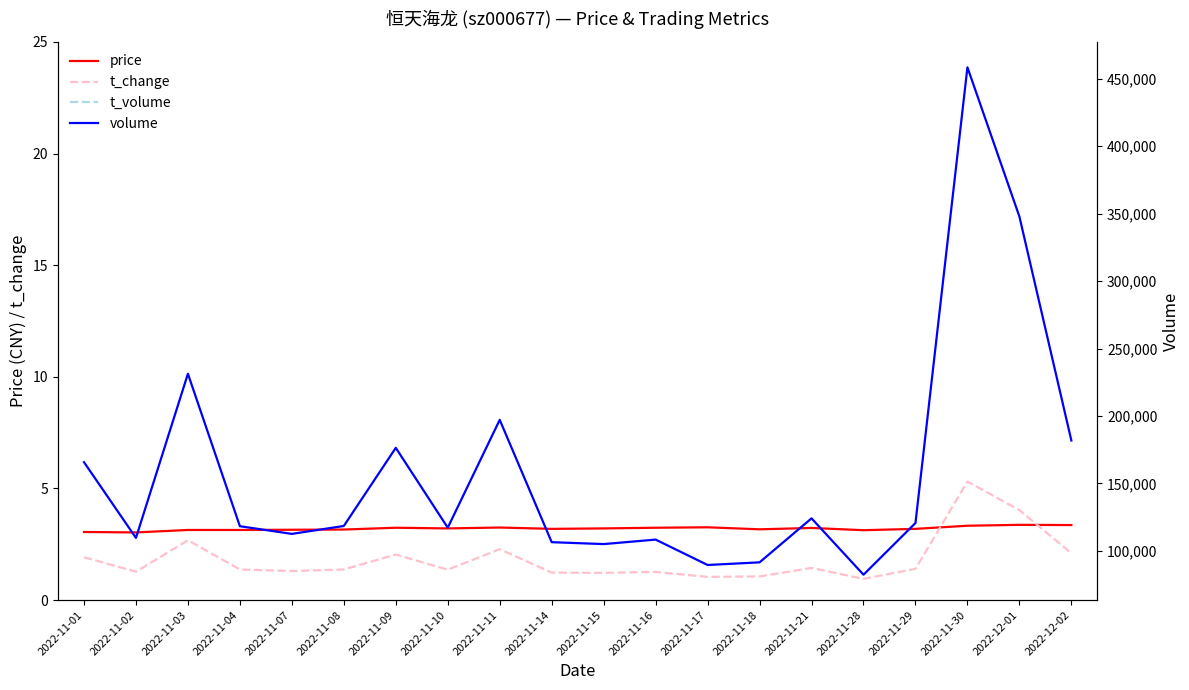

At which label does t_volume first exceed 3768?

2022-11-01